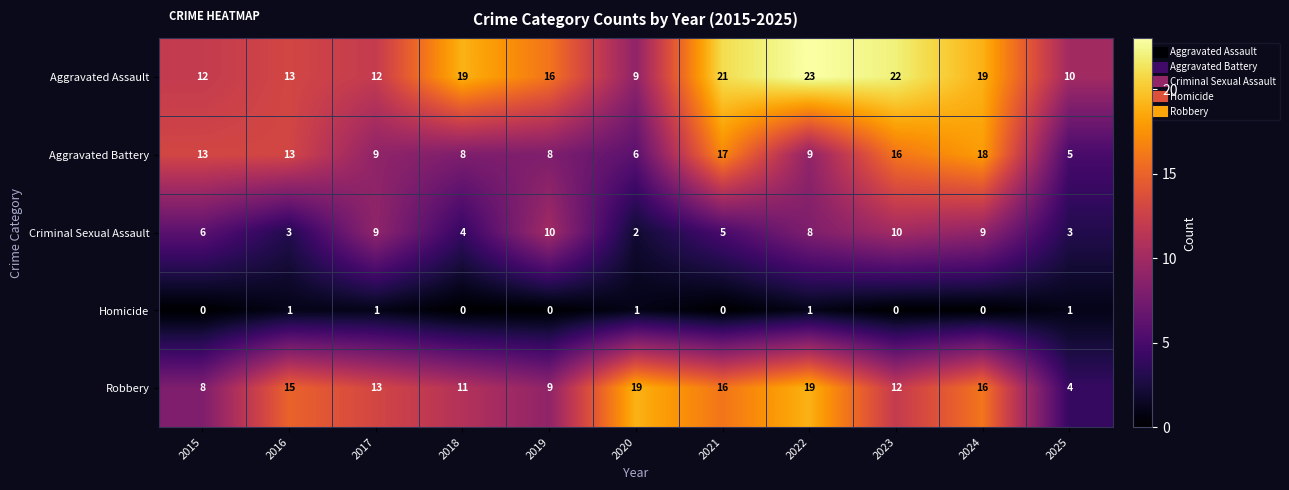

Rank the series by their maximum value, from lowest to highest.

Homicide, Criminal Sexual Assault, Aggravated Battery, Robbery, Aggravated Assault